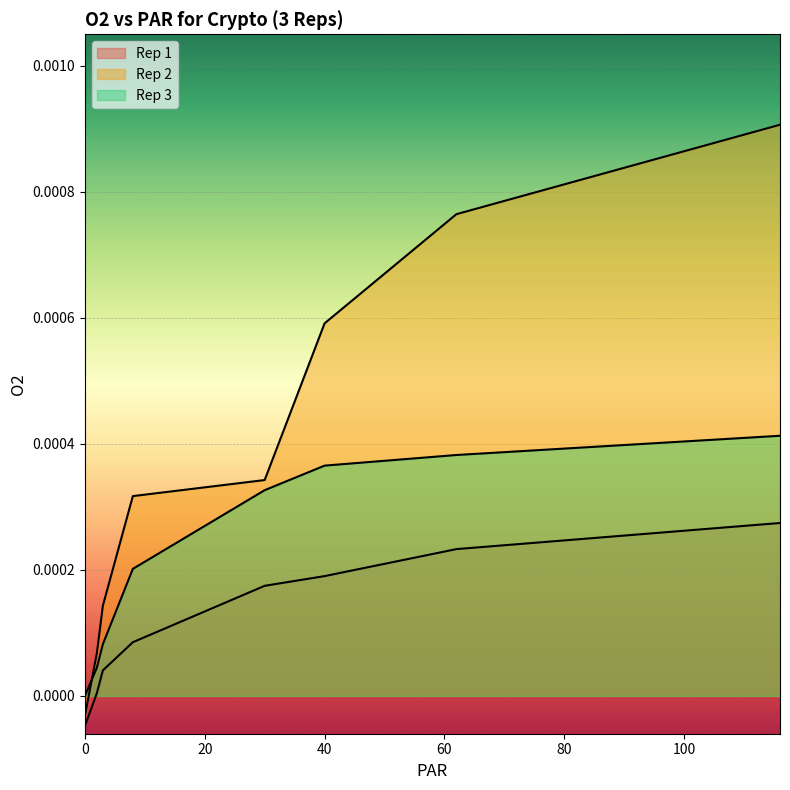

How many values in the Rep 3 series exceed 0?

7